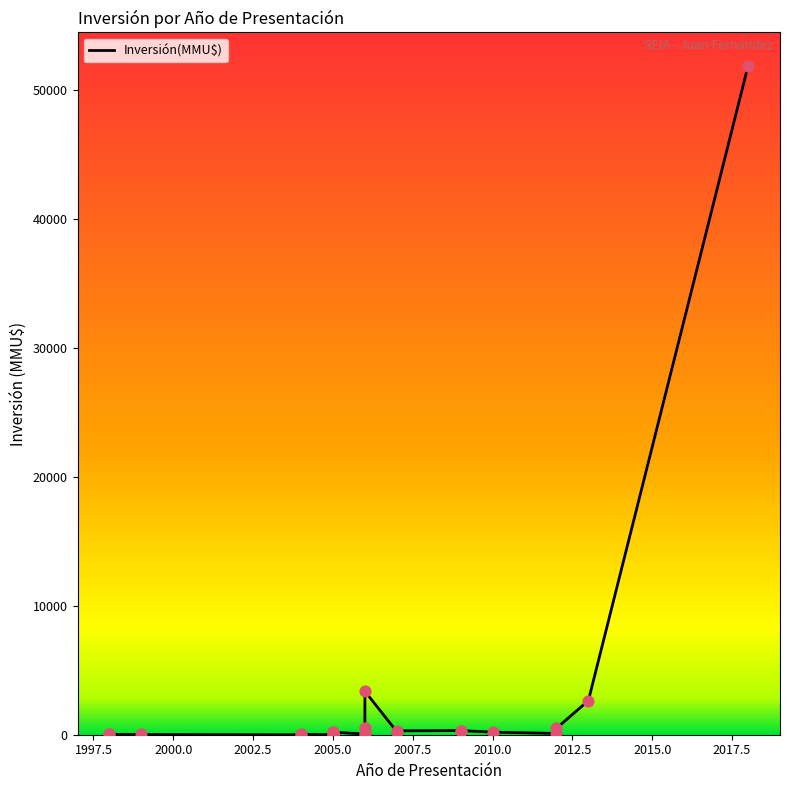

What is the change in value from 2005.0 to 19?

+165